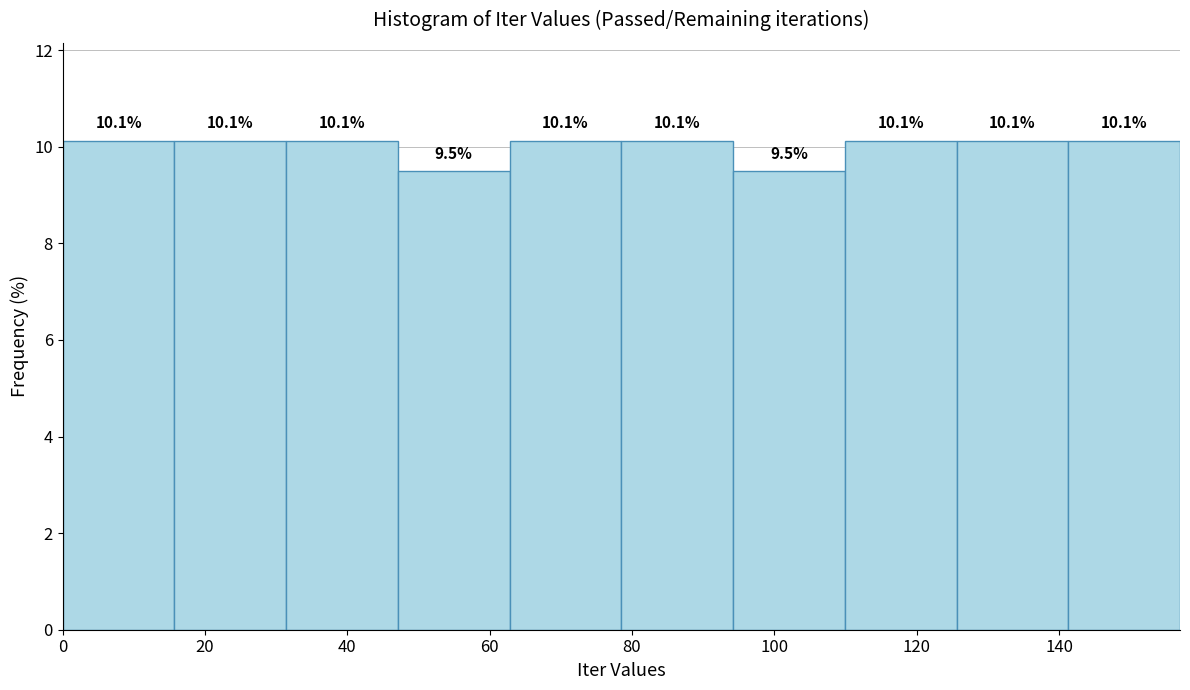

Reading left to right, list every bar in this chart as the range it spans on the x-axis followed by its height. The bar edges are not printed on the chart, so give them approximately, as read against the axis.

0 to 16: 10.1
16 to 32: 10.1
32 to 48: 10.1
48 to 62: 9.5
62 to 78: 10.1
78 to 94: 10.1
94 to 110: 9.5
110 to 126: 10.1
126 to 142: 10.1
142 to 158: 10.1